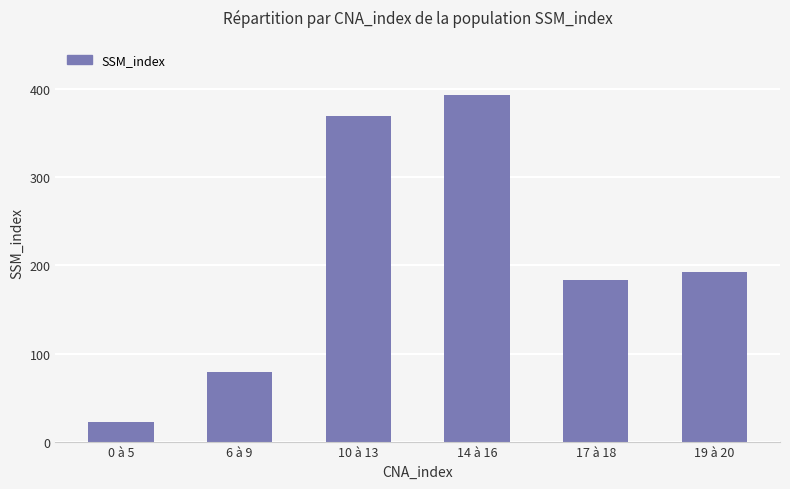

Reading left to right, what are all the values shown in this chart?

0 à 5=22	6 à 9=79	10 à 13=370	14 à 16=394	17 à 18=183	19 à 20=192